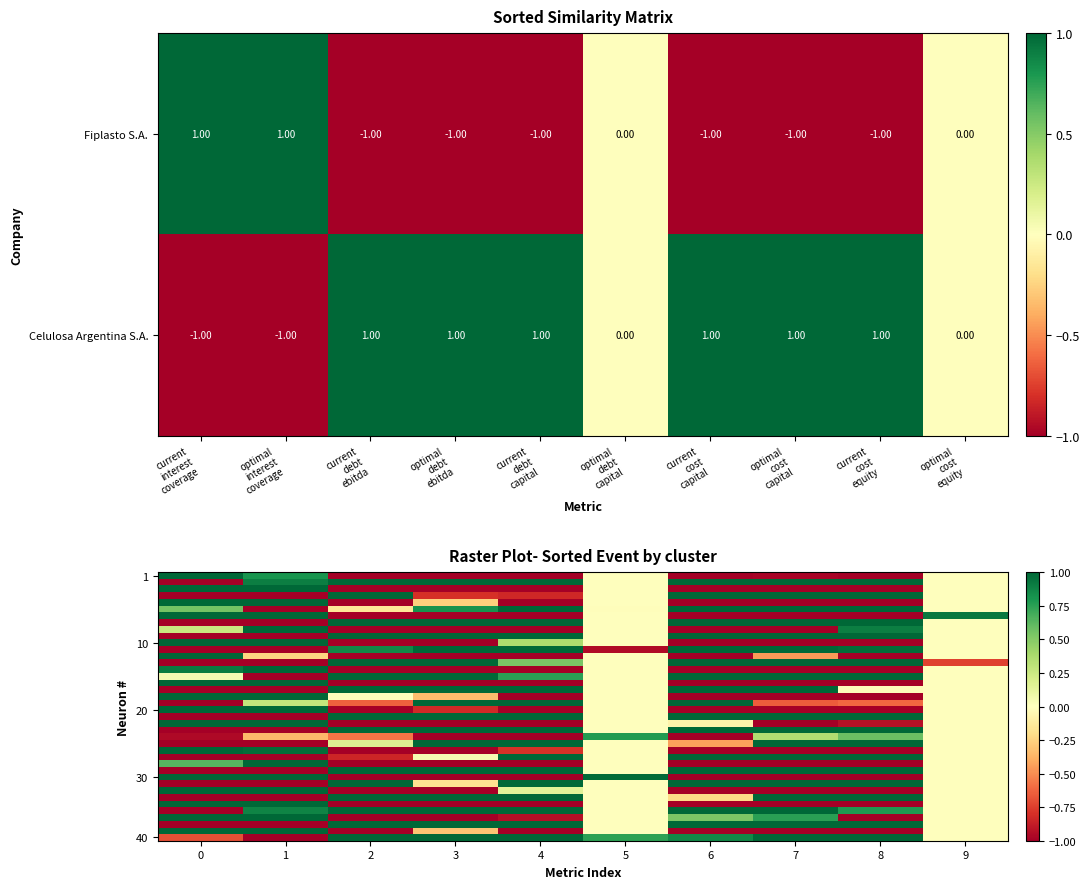

What is the sum of all Fiplasto S.A. values?

-4